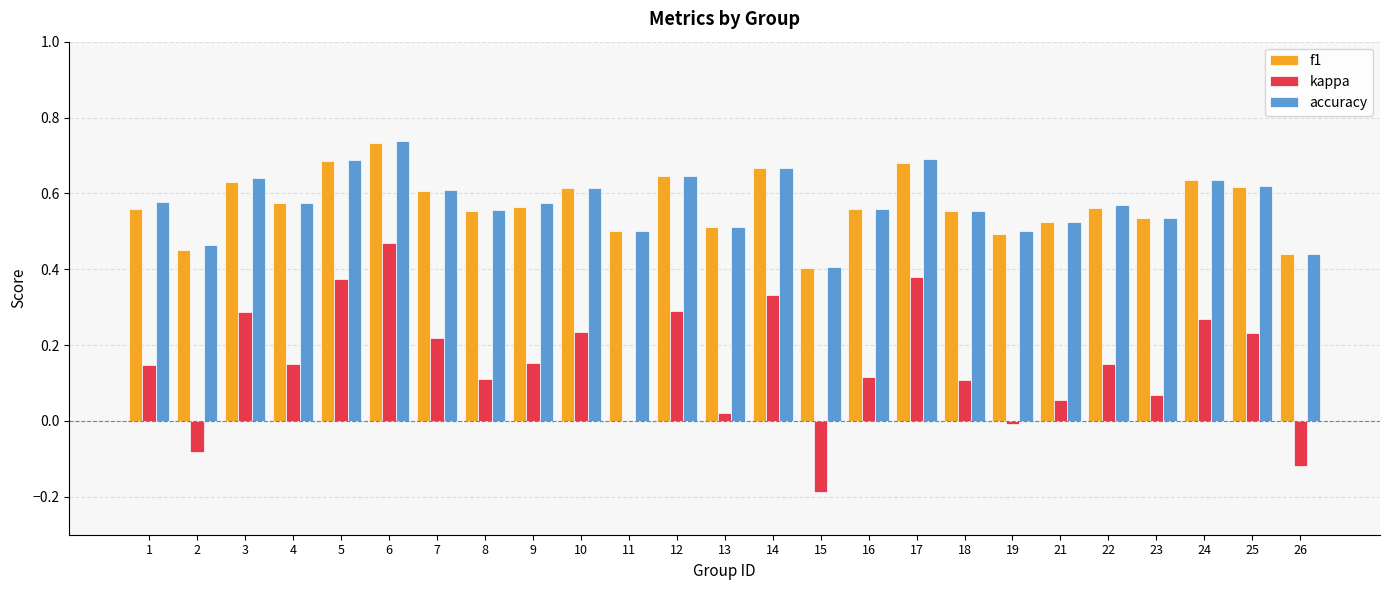

Which series changed the most between 6 and 12?

kappa